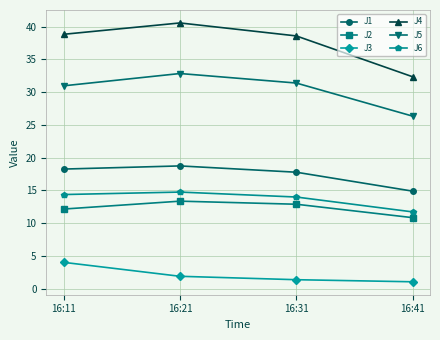

Does the chart display data point markers on the line(s)?

Yes